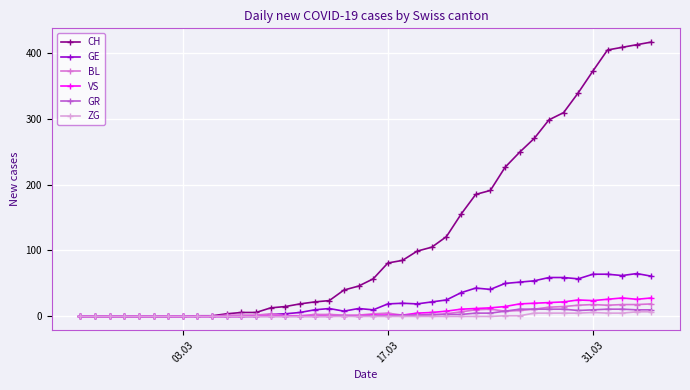

Which series has the largest total across all categories?

CH